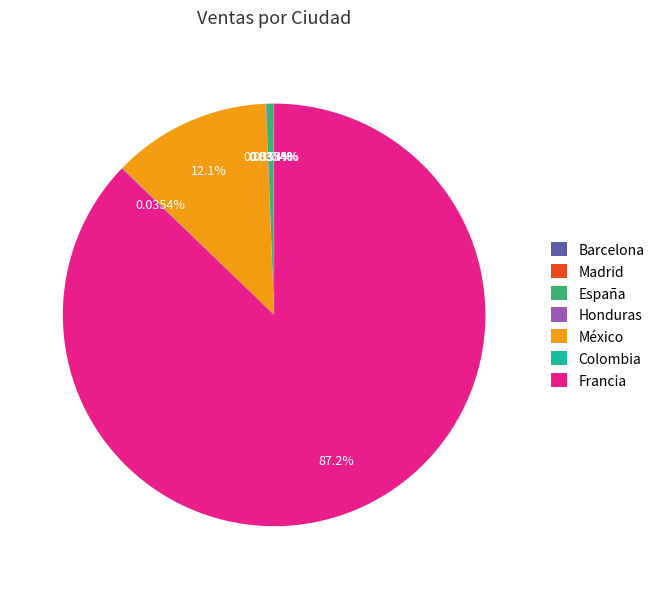

Does Francia account for over 50% of the chart?

Yes